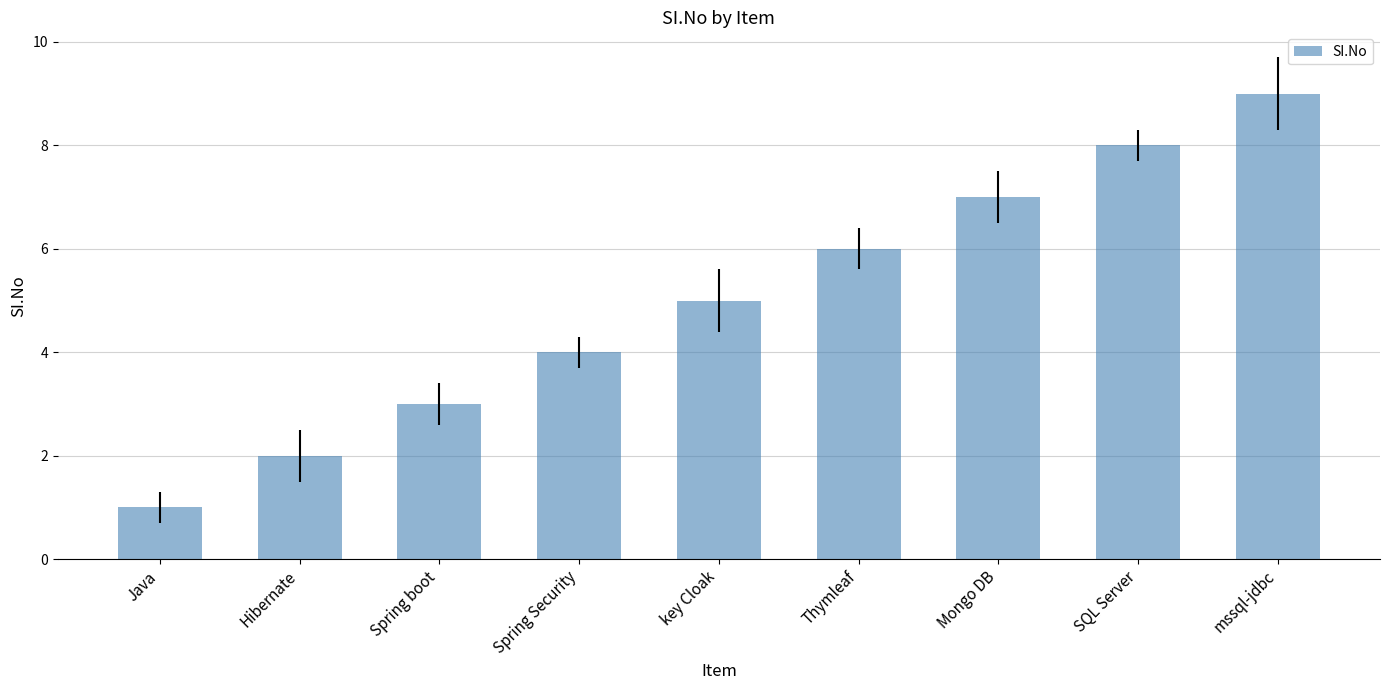

How many distinct data groups are displayed?

1